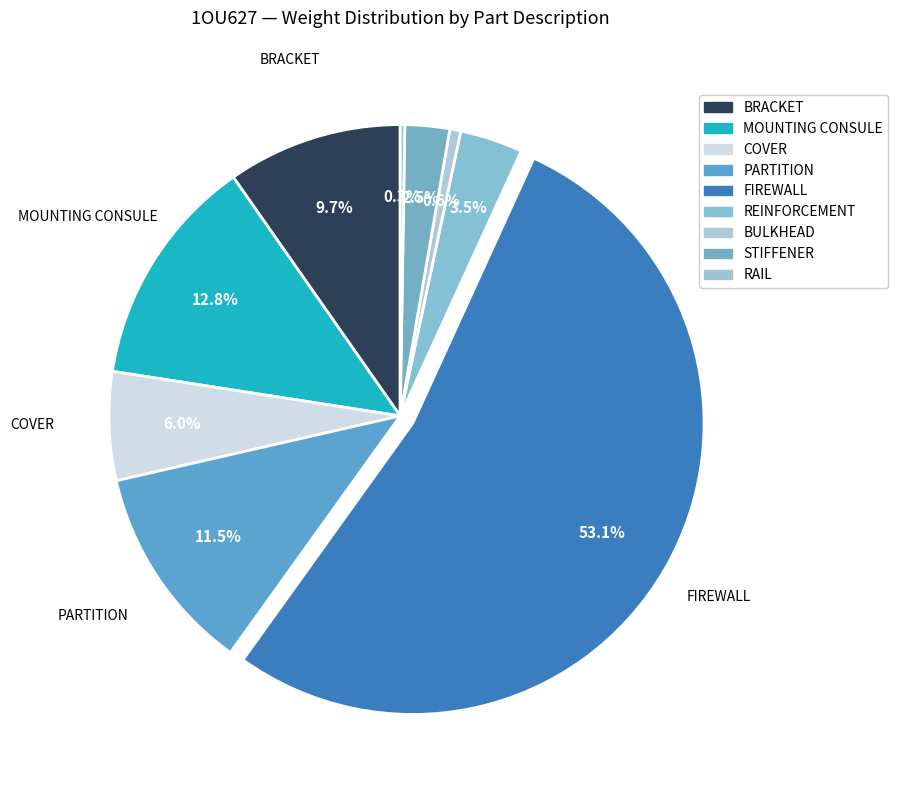

True or false: STIFFENER accounts for 2% of the total.

True